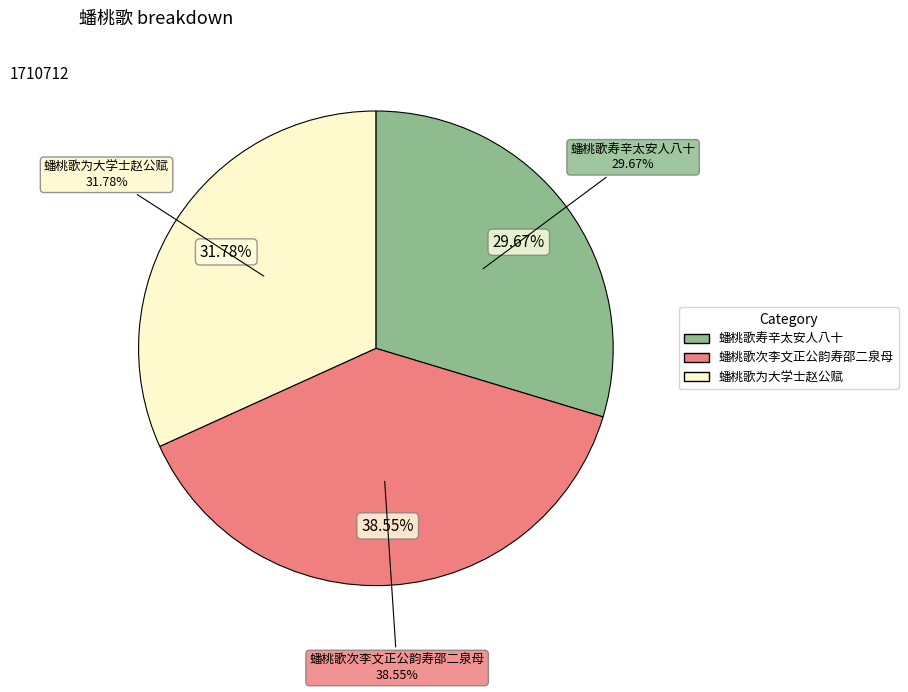

Is it true that 蟠桃歌寿辛太安人八十 is 30% of the pie?

True